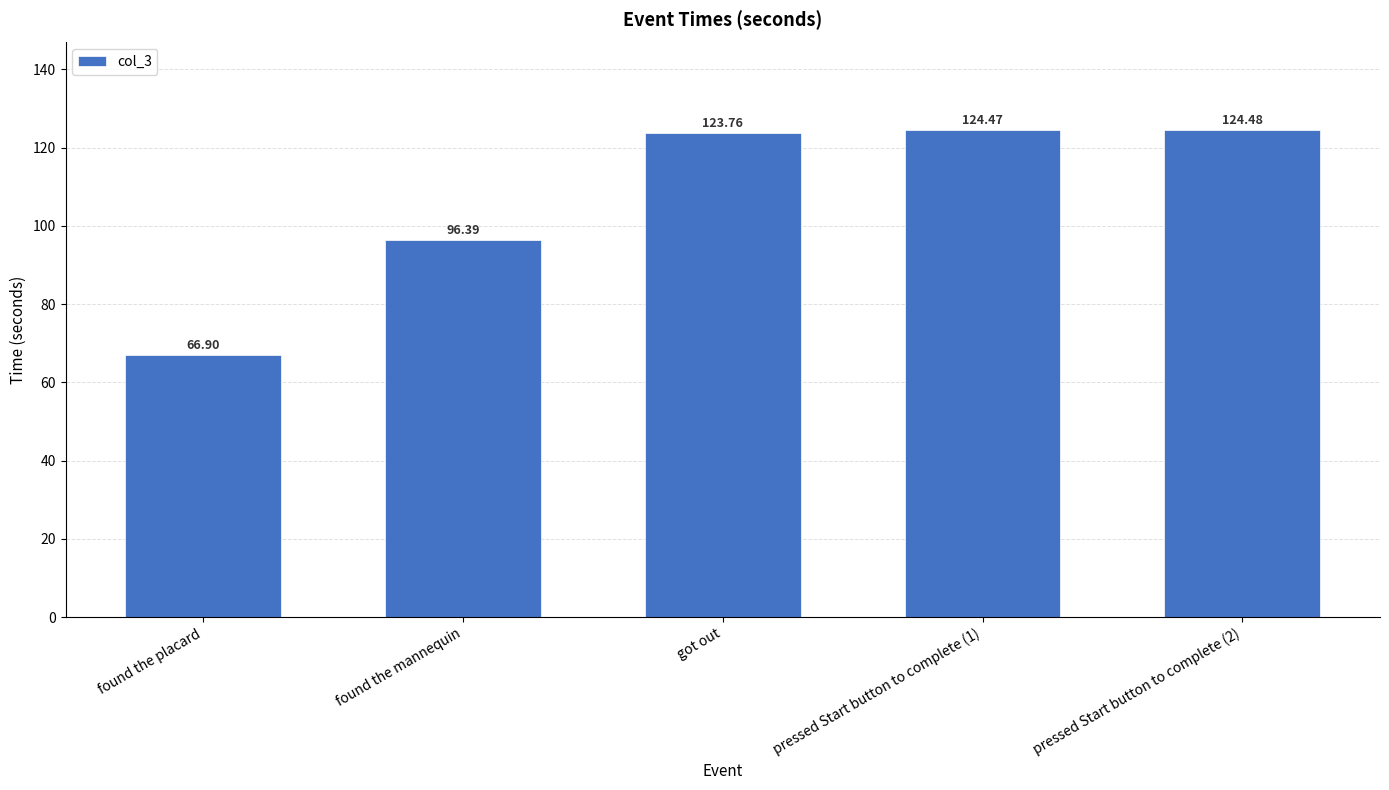

What value does the data have at found the mannequin?

96.4